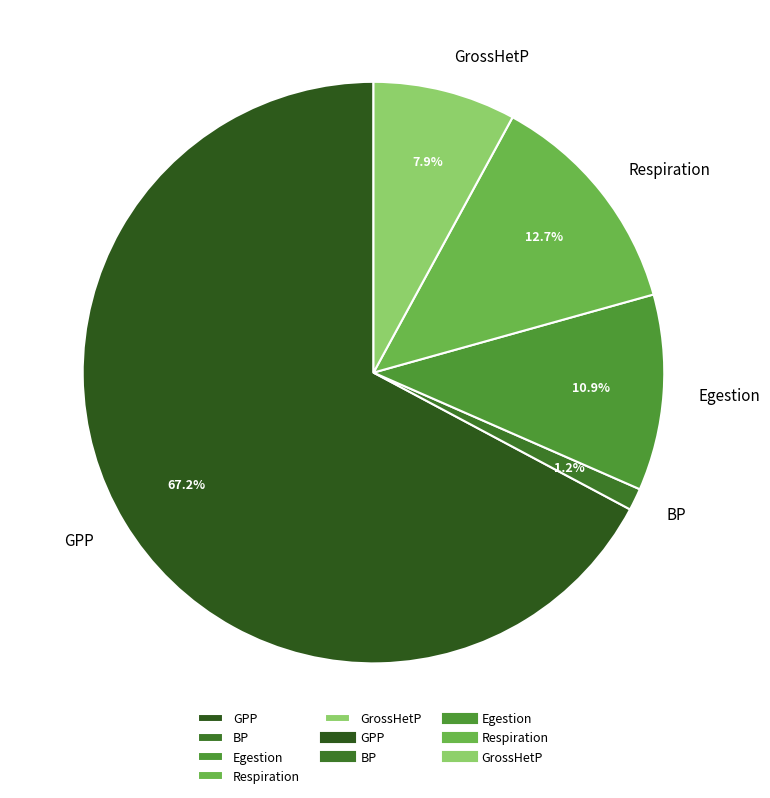

The BP slice represents 11% of the pie. True or false?

False